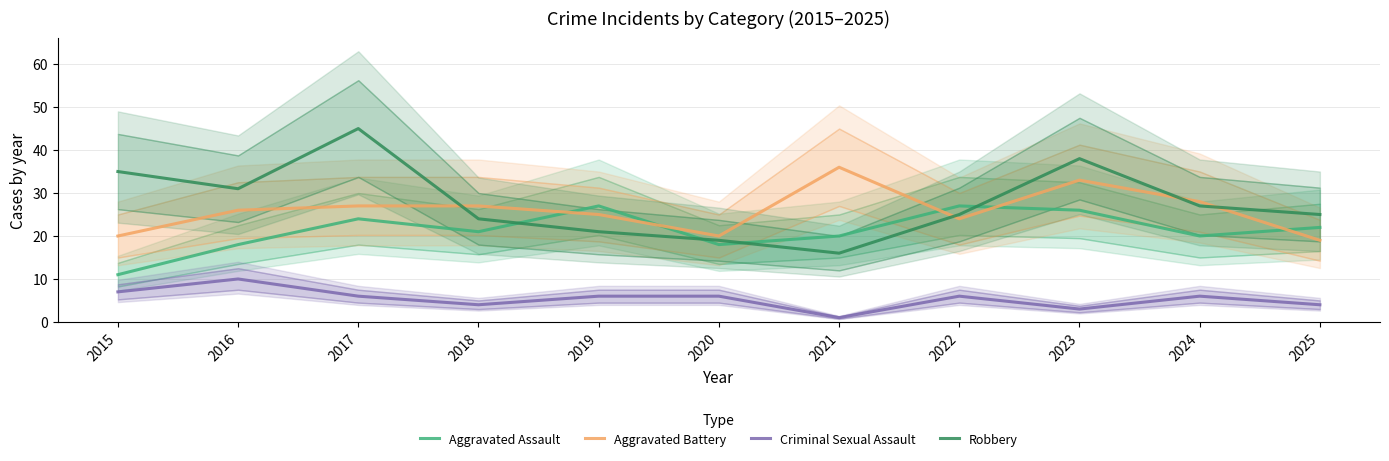

What is the total value across all series at 2025?

70